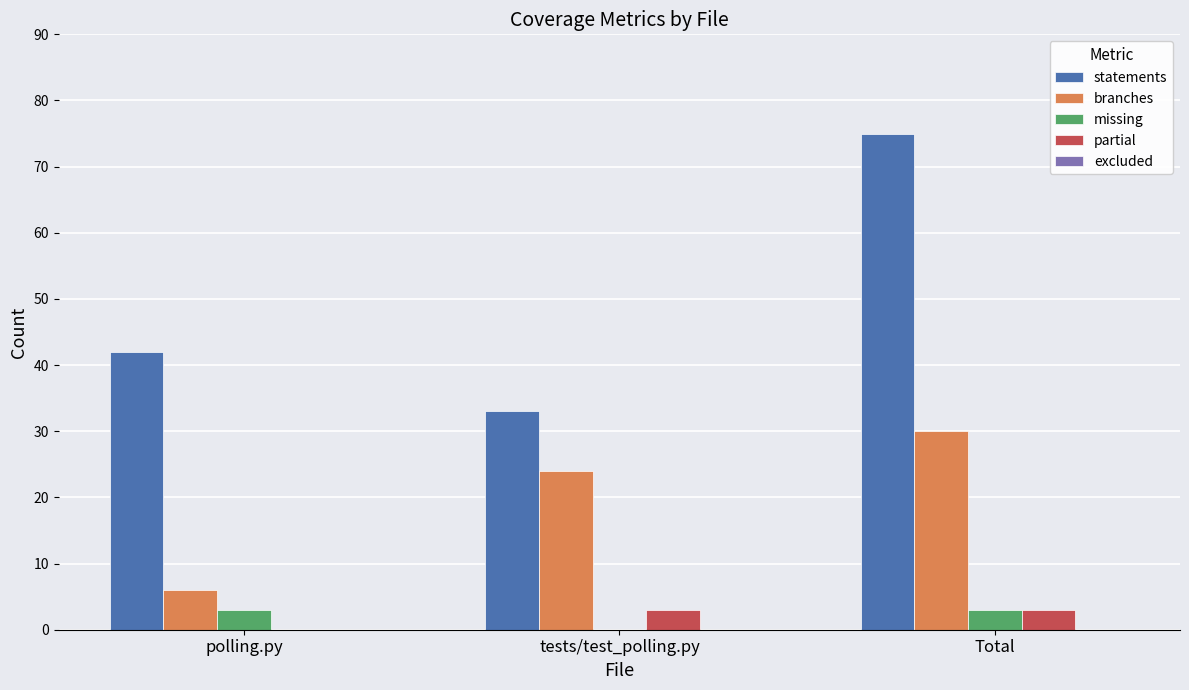

What is the maximum value for missing?

3